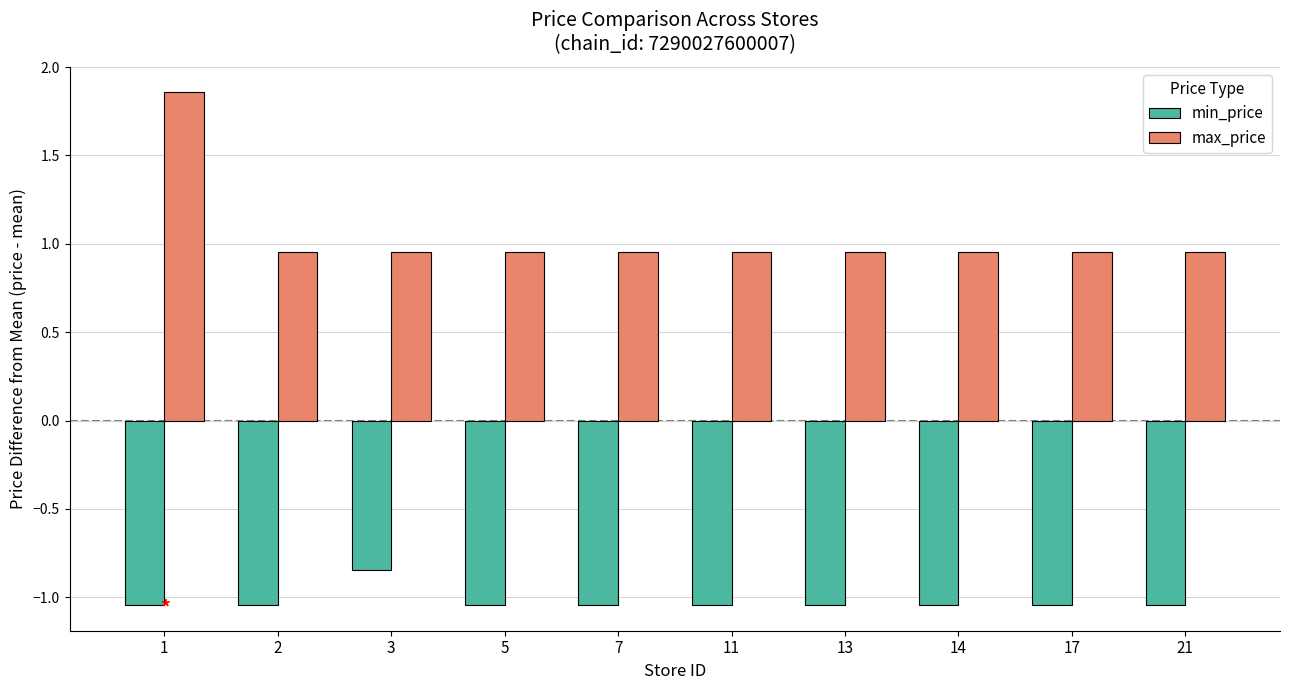

Rank the series at 11 from highest to lowest value.

max_price, min_price